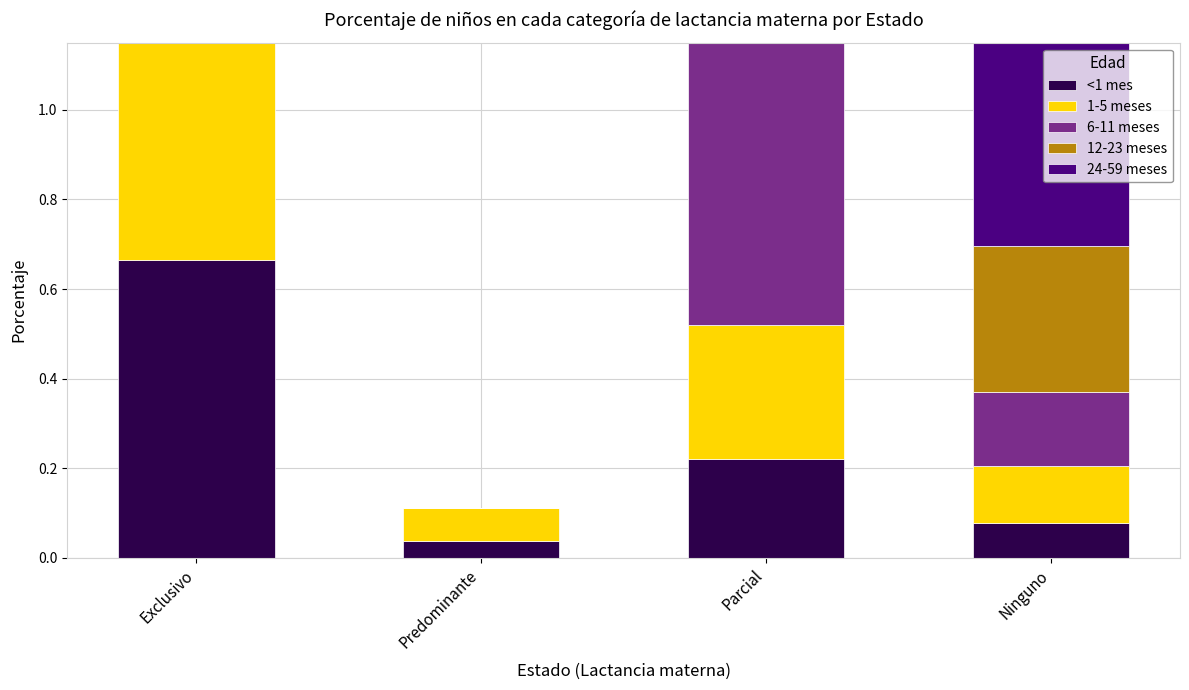

How many bars are there in total?

20